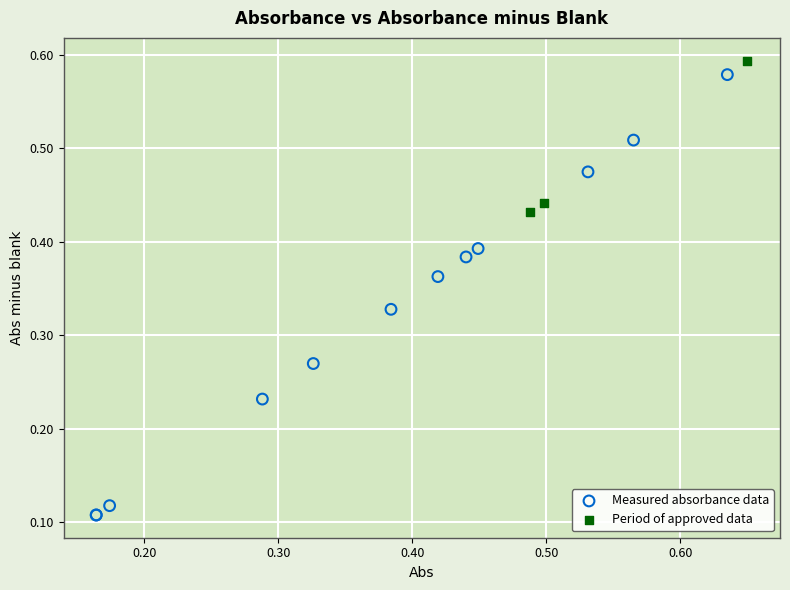

Which series has the largest Y range (max minus min)?

Measured absorbance data